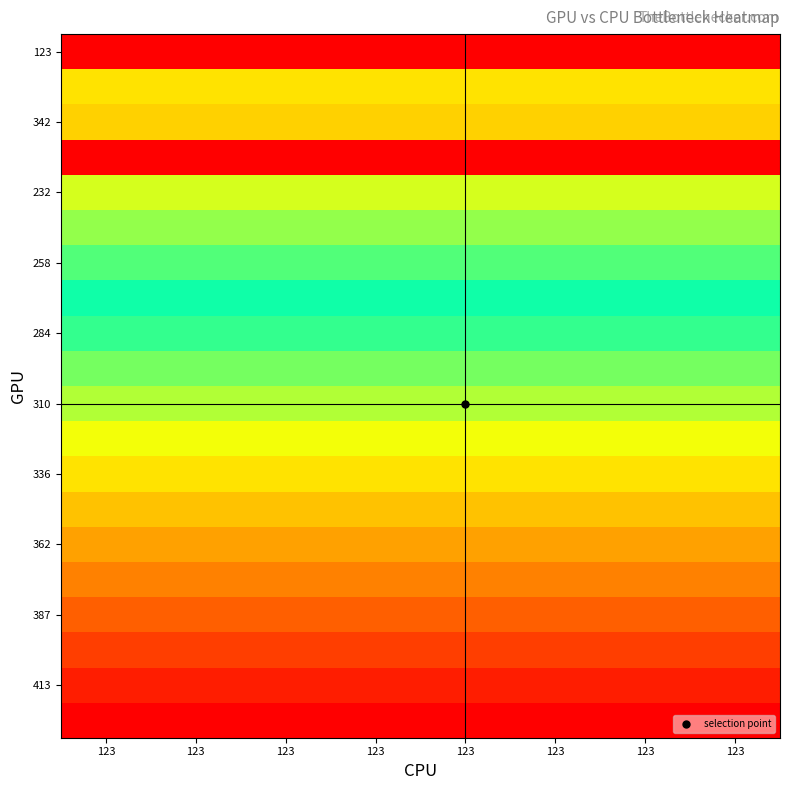

Between 123 and 123, which is larger?

123